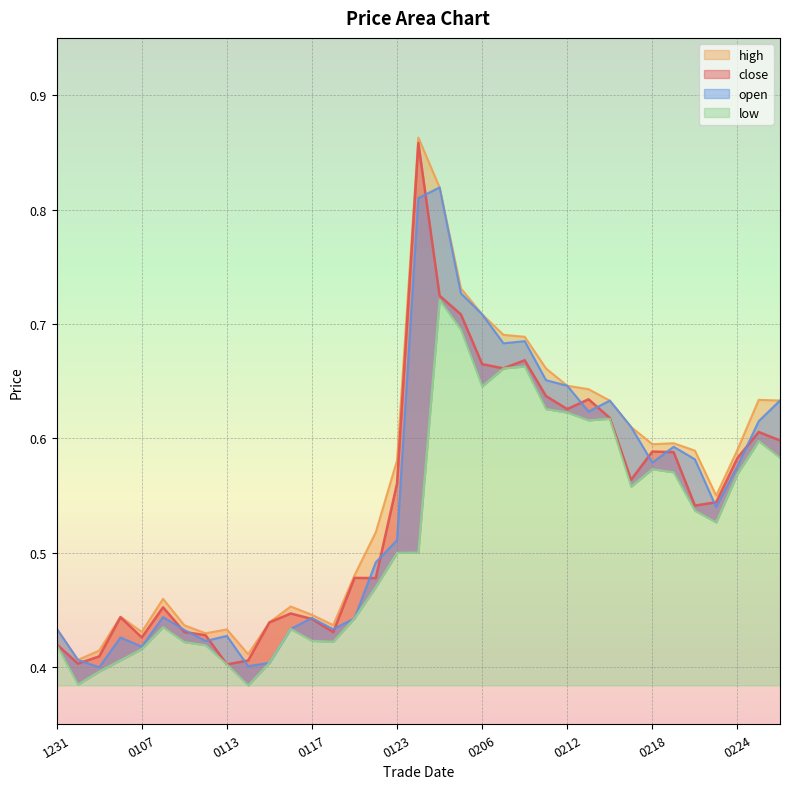

Rank the series by their maximum value, from highest to lowest.

high, close, open, low